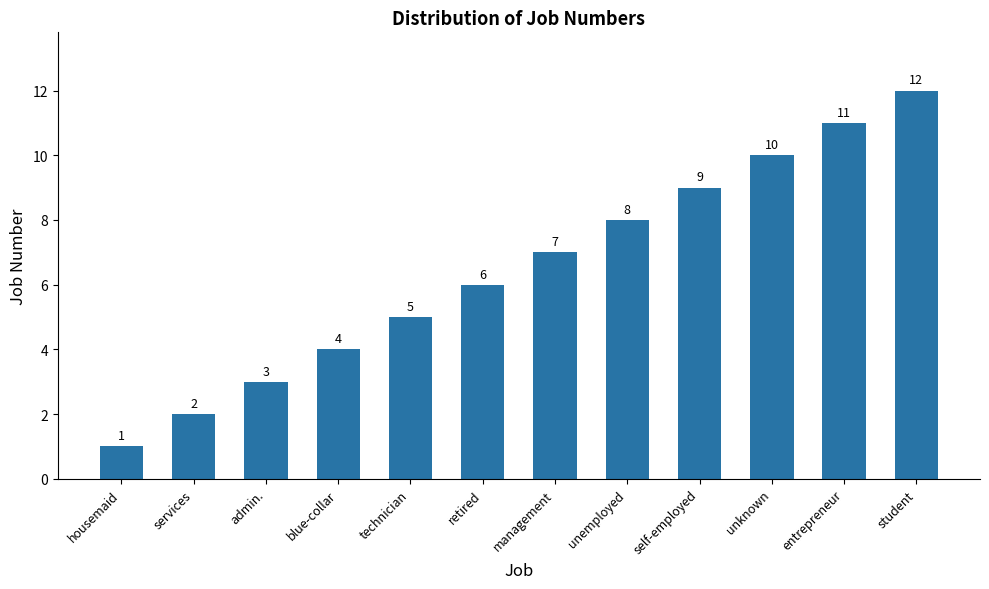

Reading left to right, what are all the values shown in this chart?

housemaid=1	services=2	admin.=3	blue-collar=4	technician=5	retired=6	management=7	unemployed=8	self-employed=9	unknown=10	entrepreneur=11	student=12